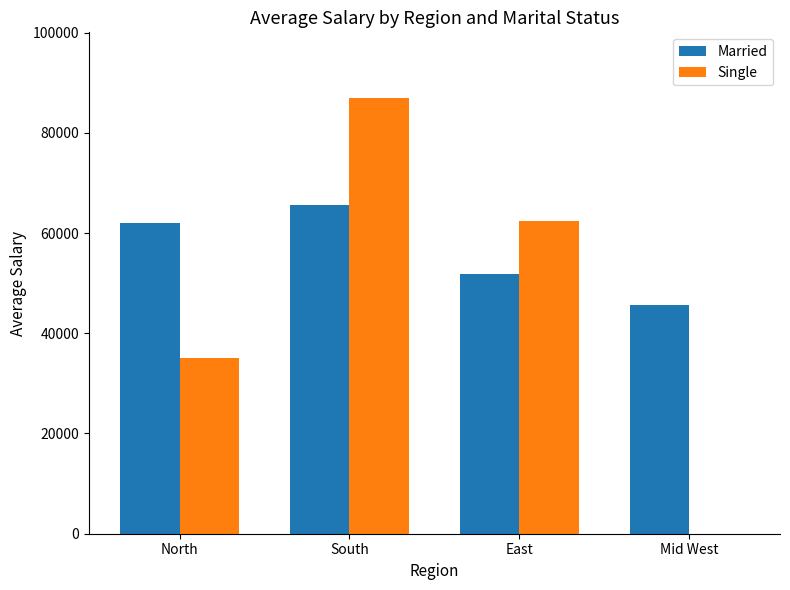

Between East and Mid West, which series saw the biggest shift?

Single